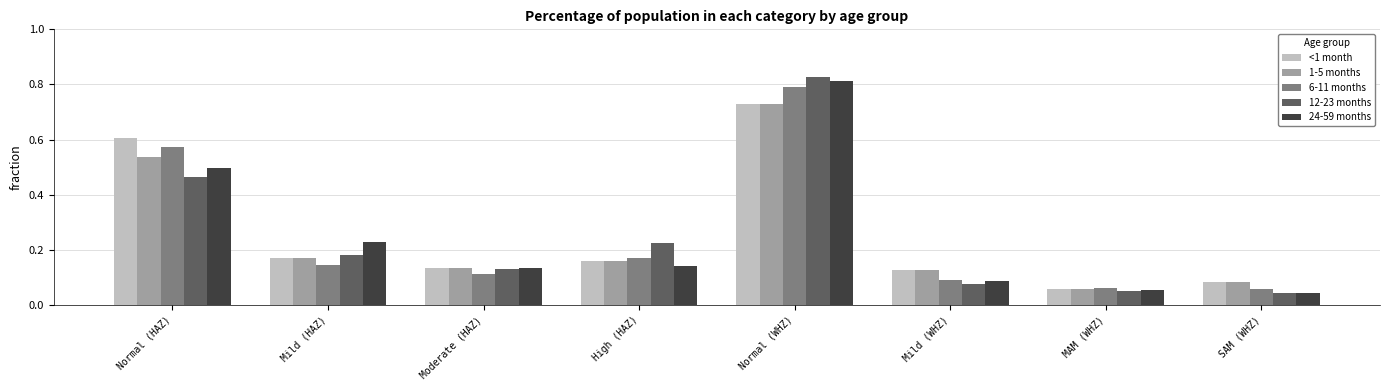

Which category has the highest value in the 1-5 months series?

Normal (WHZ)